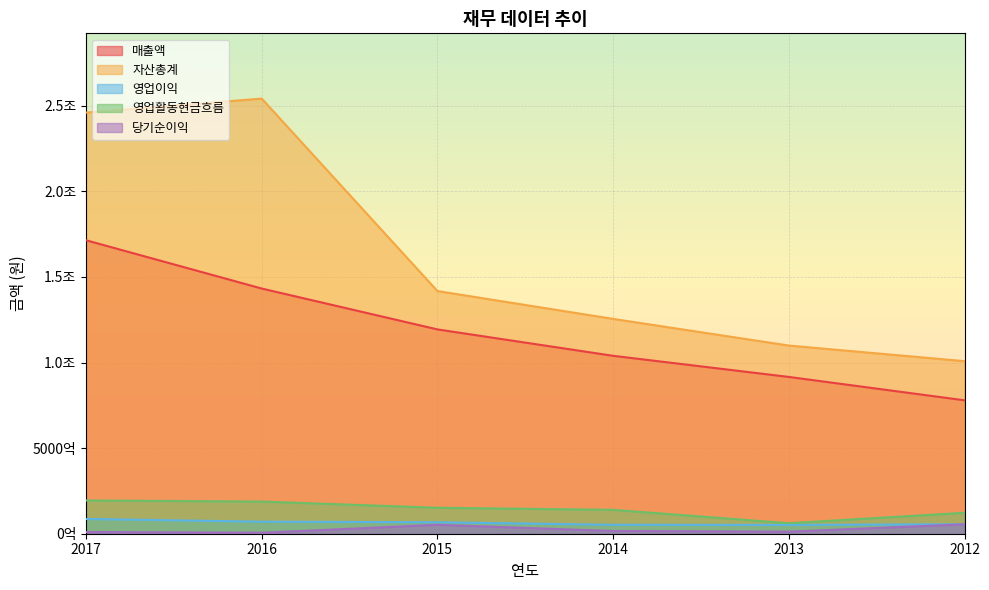

The 영업이익 series shows 42331912479 at 2015. True or false?

False